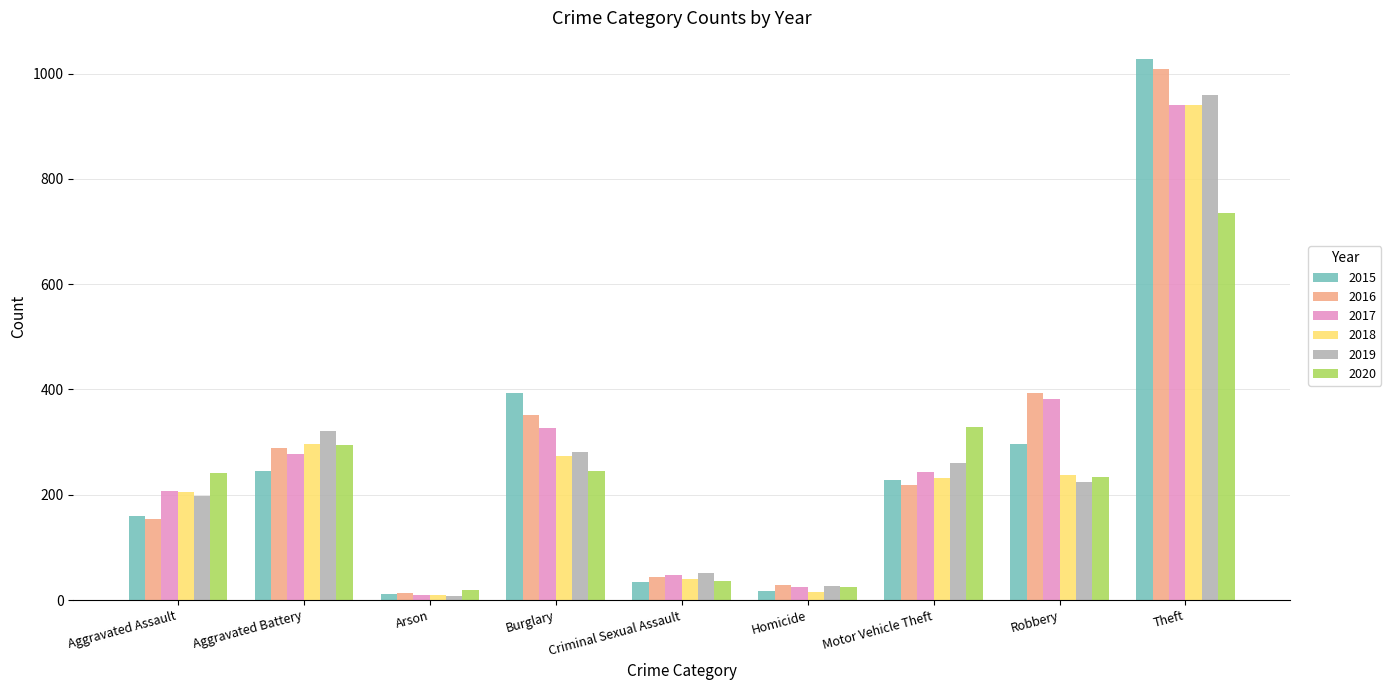

Which series has the widest spread of values?

2015